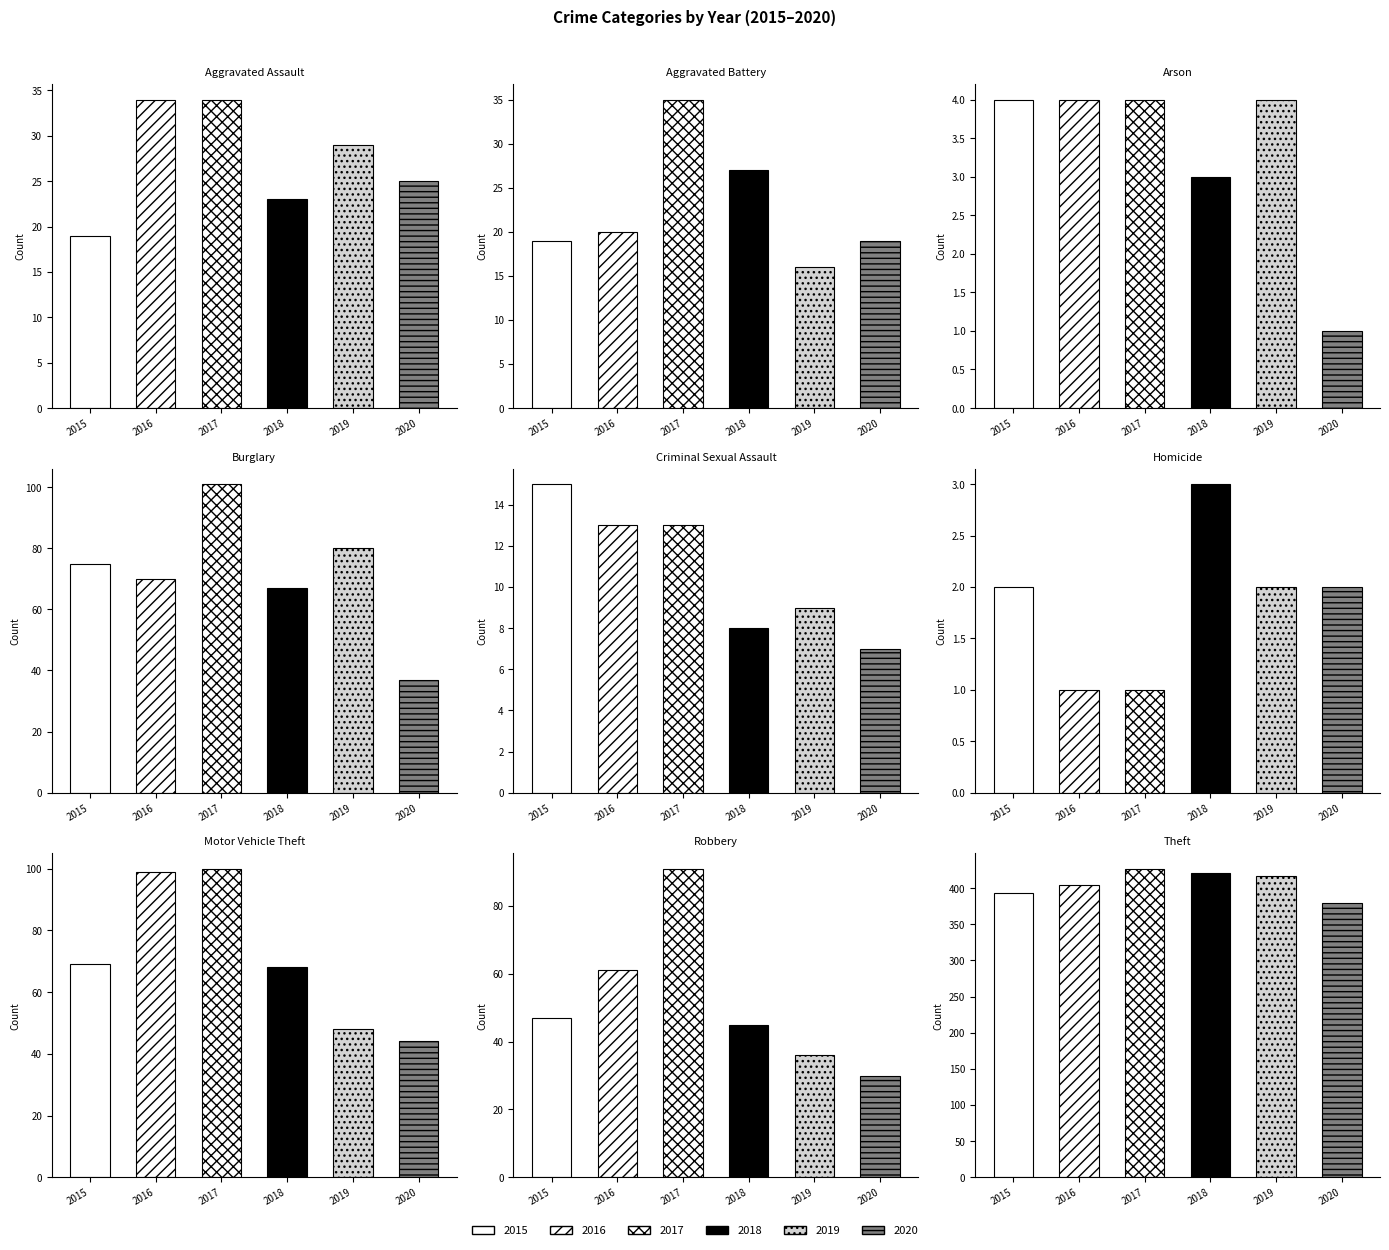

What is the difference between the second highest and minimum values in the 2016 series?

98